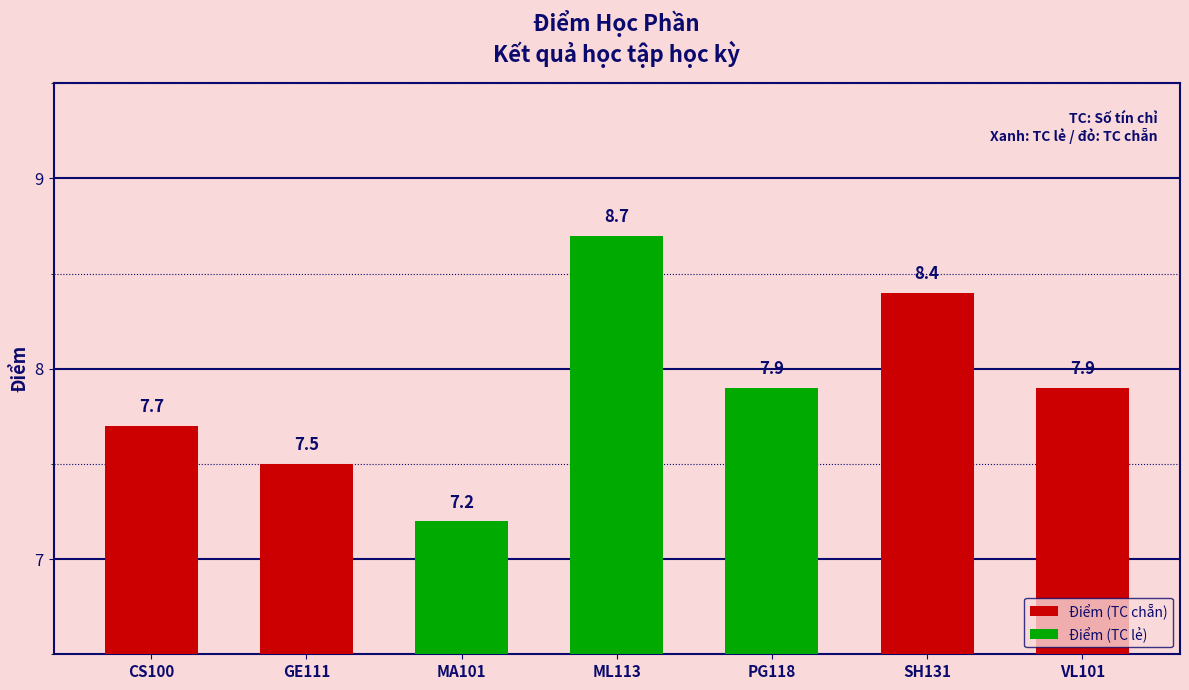

Reading right to left, list all the values displayed in this chart.

7.9	8.4	7.9	8.7	7.2	7.5	7.7